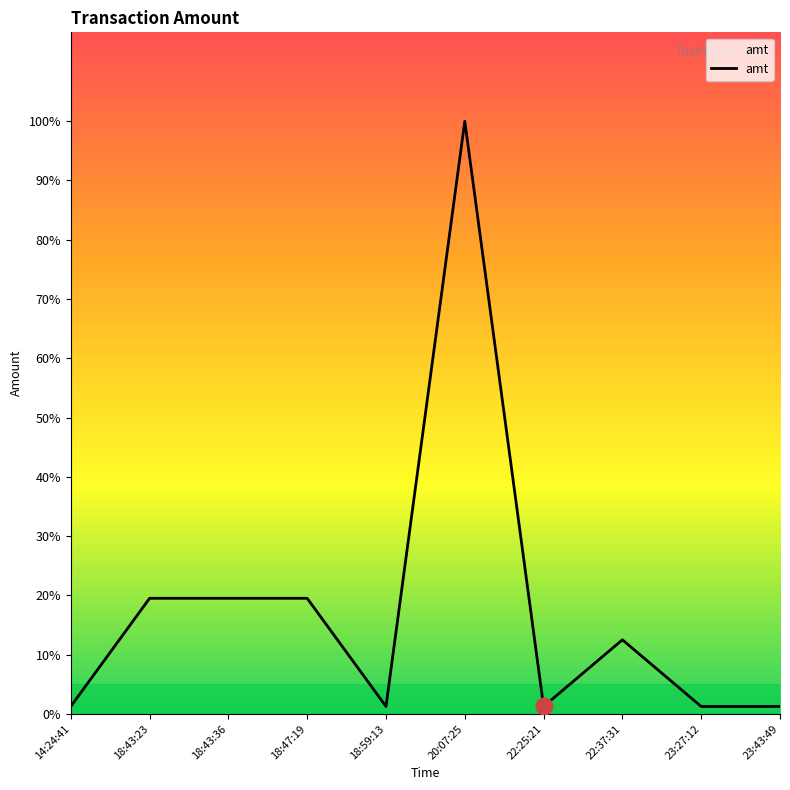

True or false: there are more than 2 points higher than both neighbors.

False